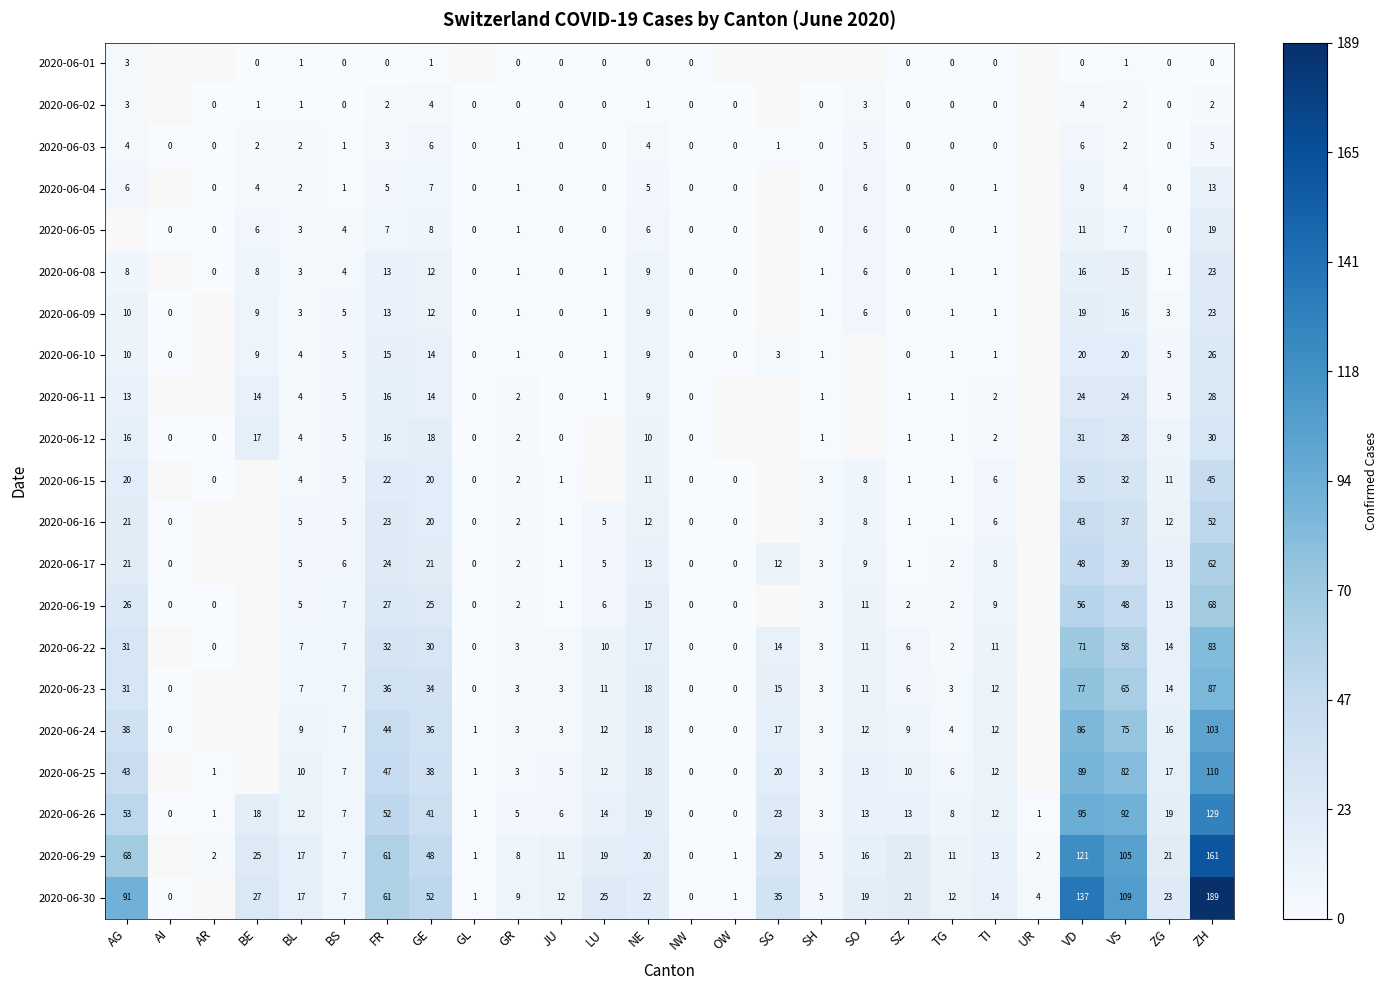

Is it true that 2020-06-01 equals 2.0 at AG?

False